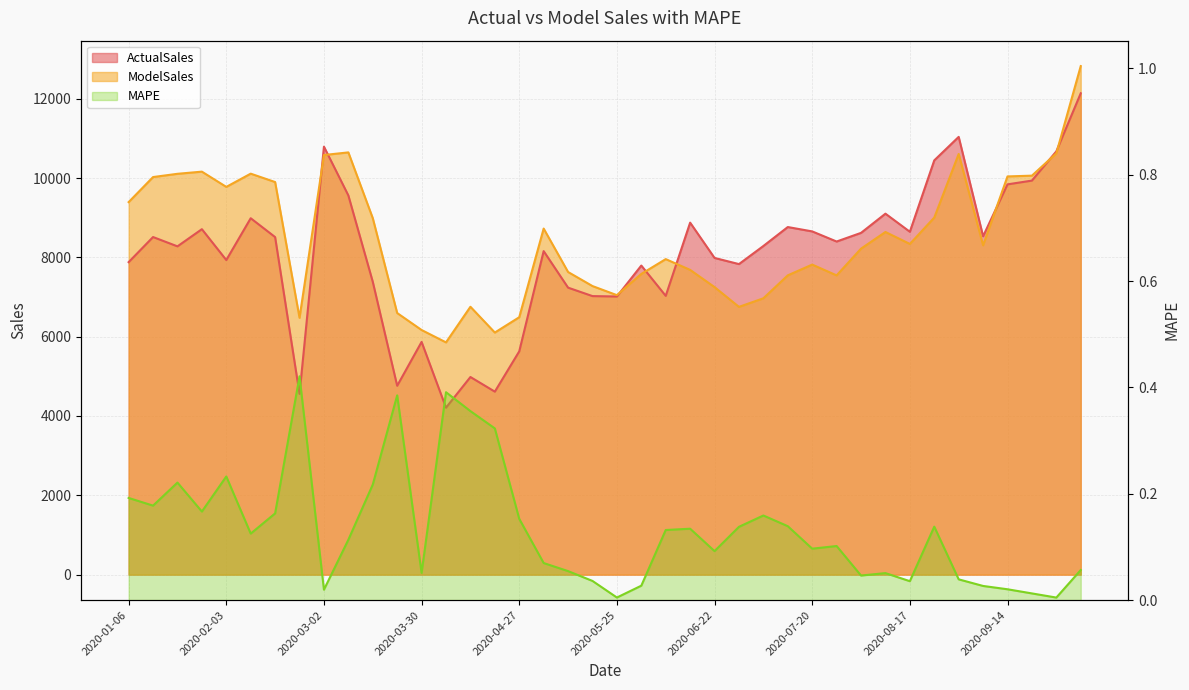

At which label is ActualSales closest to 8173?

2020-05-04